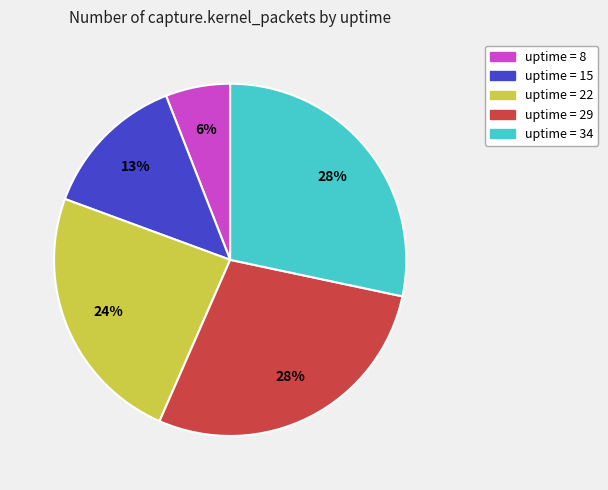

How many segments does this pie chart have?

5